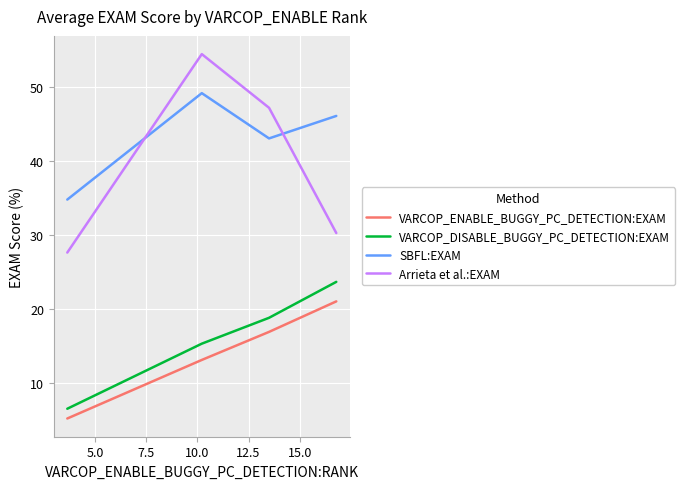

Does the chart display data point markers on the line(s)?

No